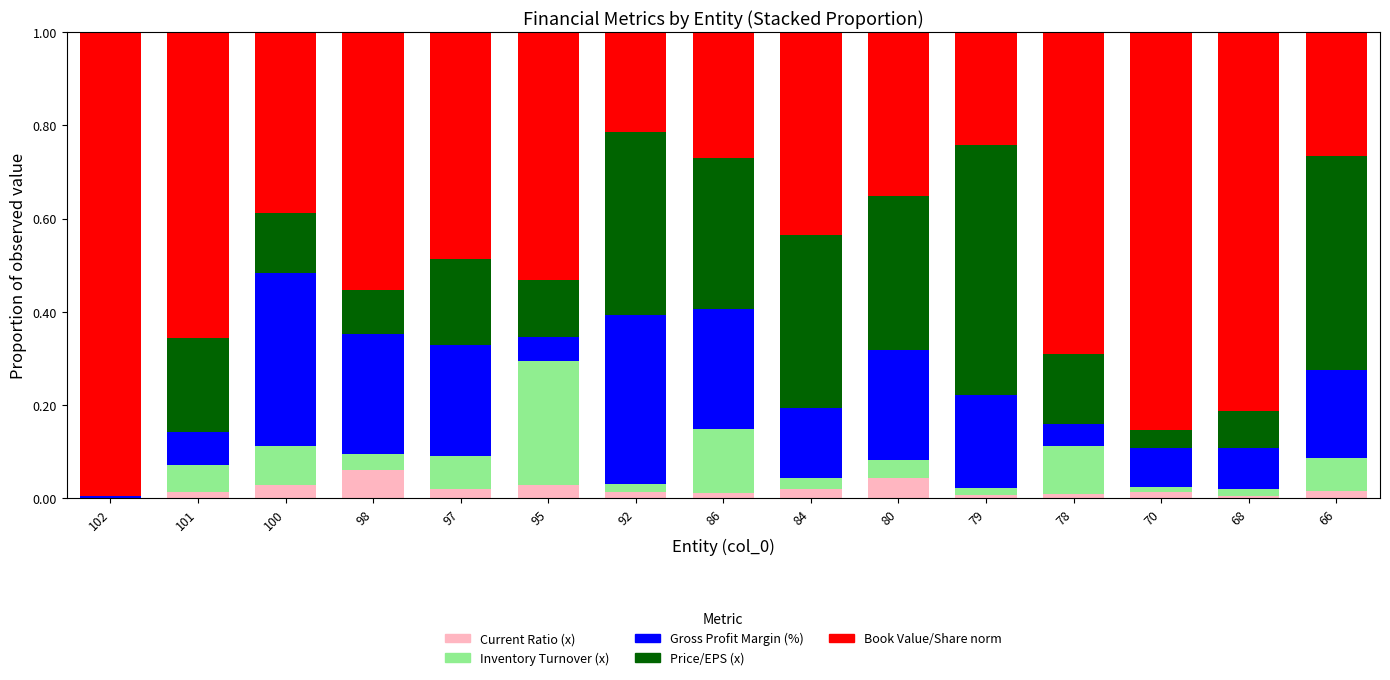

How many series are shown in this chart?

5